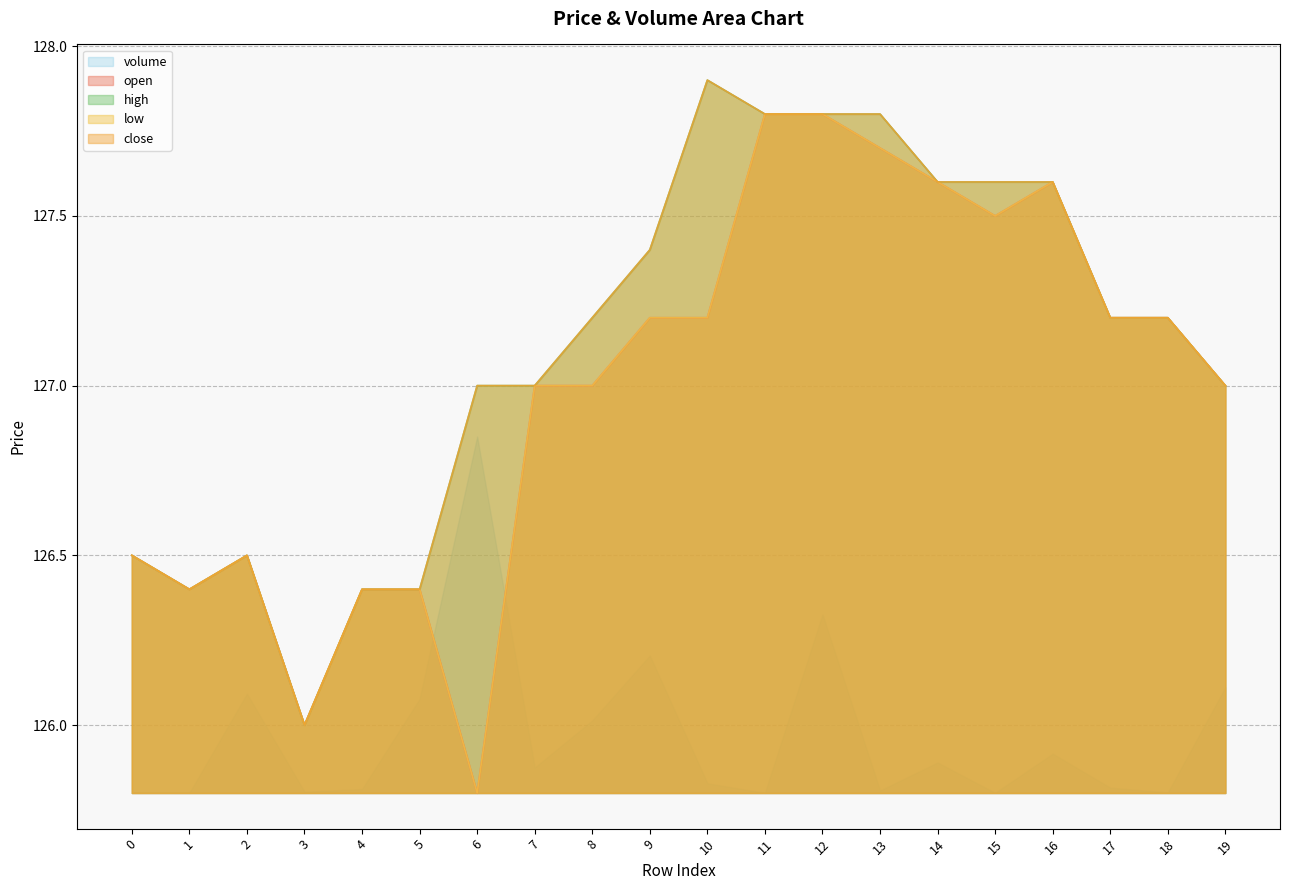

At which category does the chart reach its minimum across all series?

6